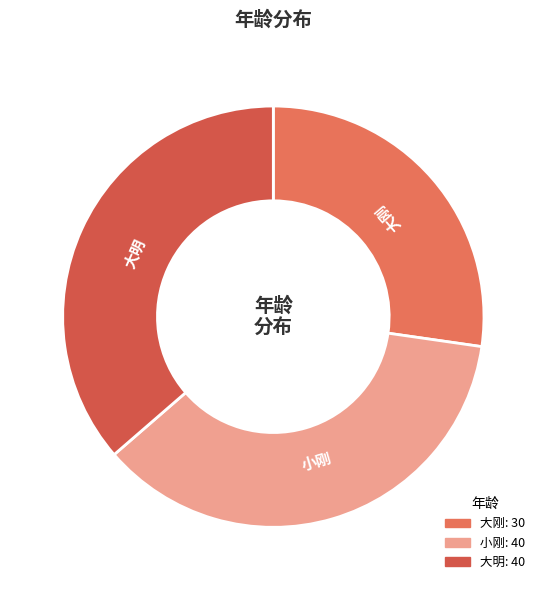

How many segments does this pie chart have?

3